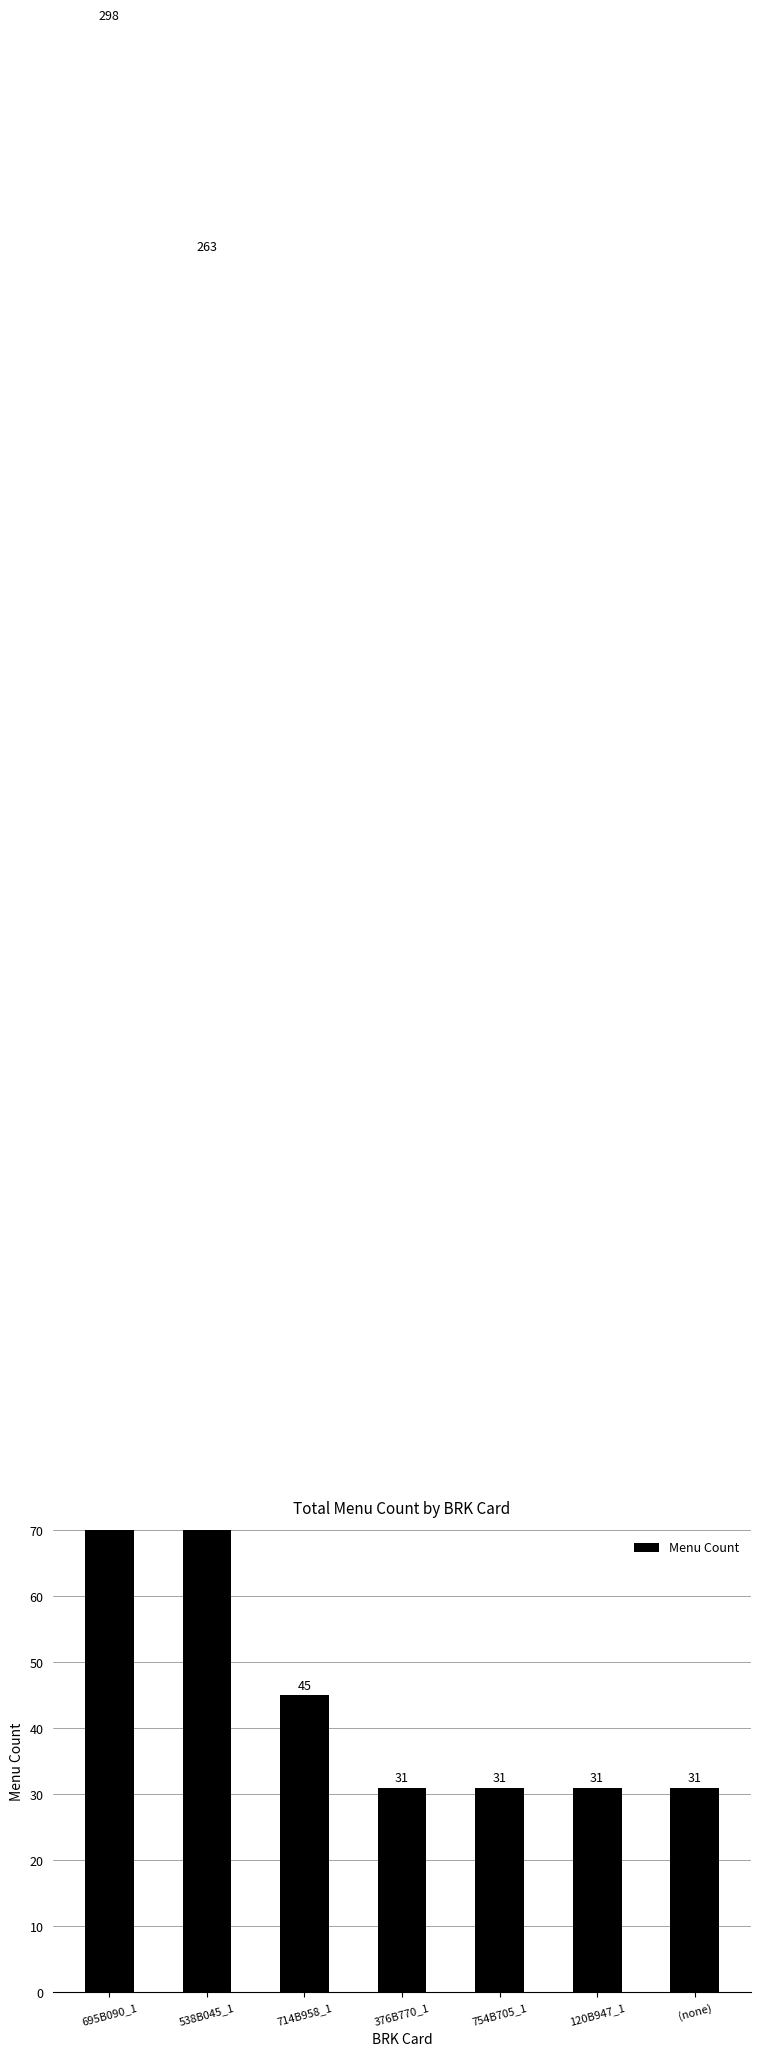

Rank the categories by value from lowest to highest.

376B770_1, 754B705_1, 120B947_1, (none), 714B958_1, 538B045_1, 695B090_1